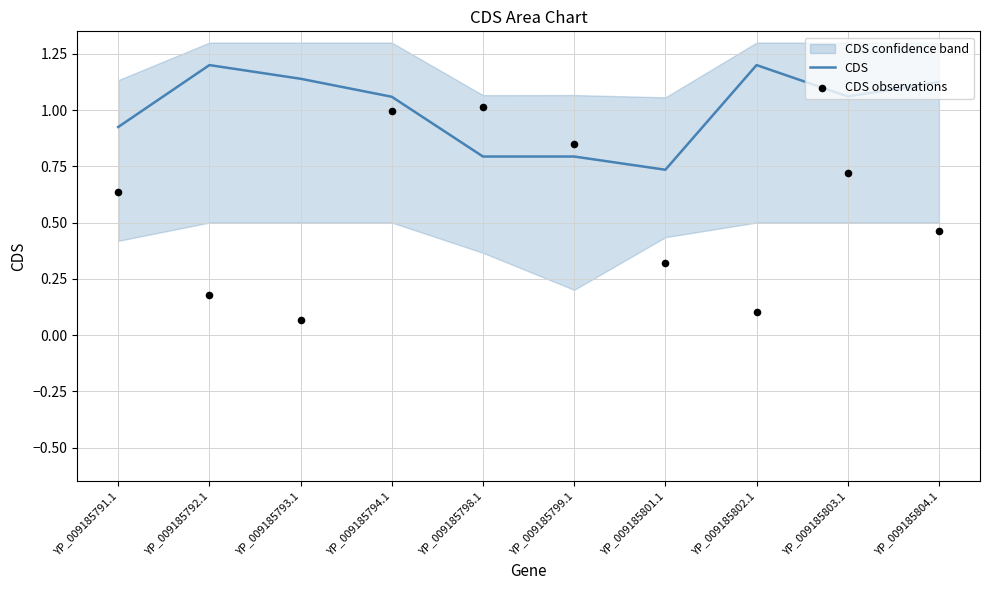

Which series has the largest Y range (max minus min)?

CDS observations